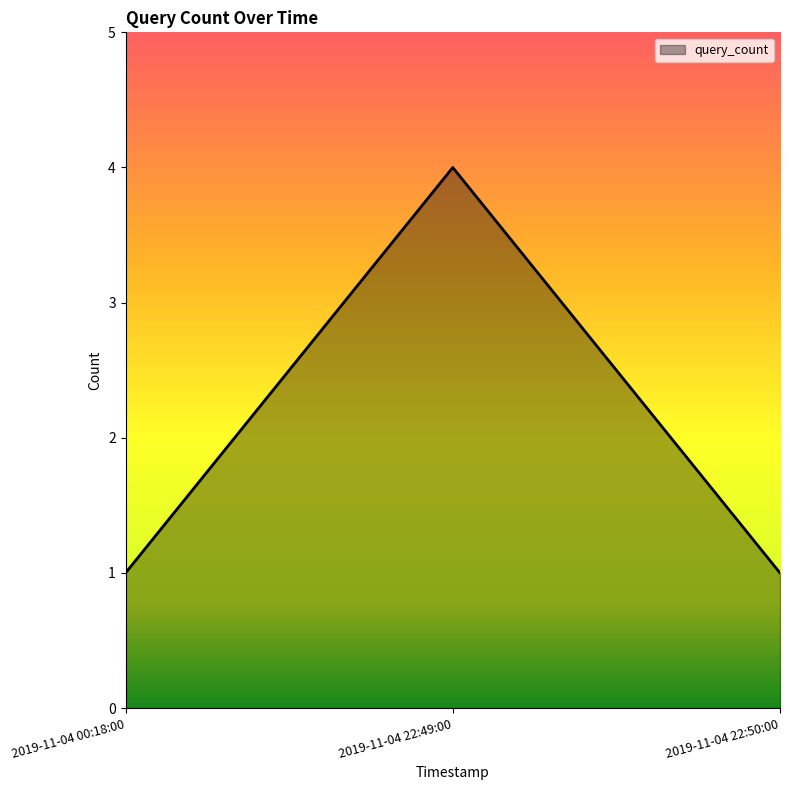

Which label corresponds to the largest value in the chart?

2019-11-04 22:49:00